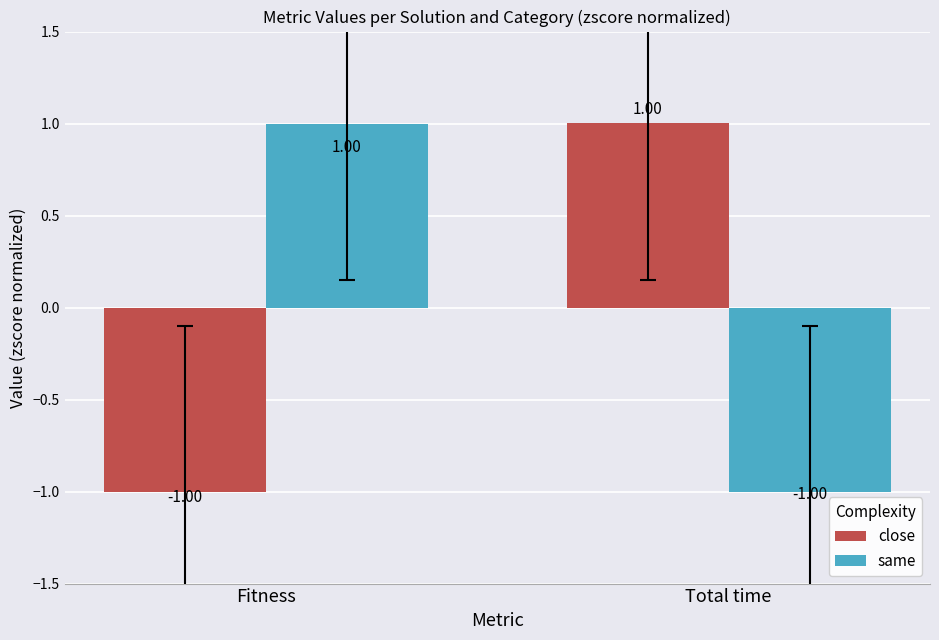

Reading right to left, extract all data points from this chart.

close: Total time=1.0	Fitness=-1.0
same: Total time=-1.0	Fitness=1.0